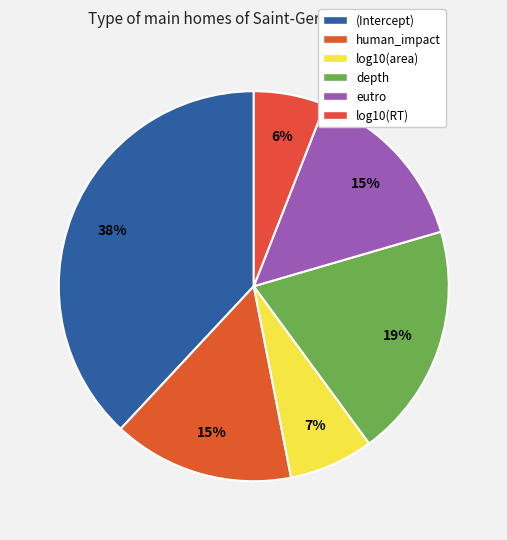

Do human_impact and (Intercept) together represent more than half of the pie?

Yes